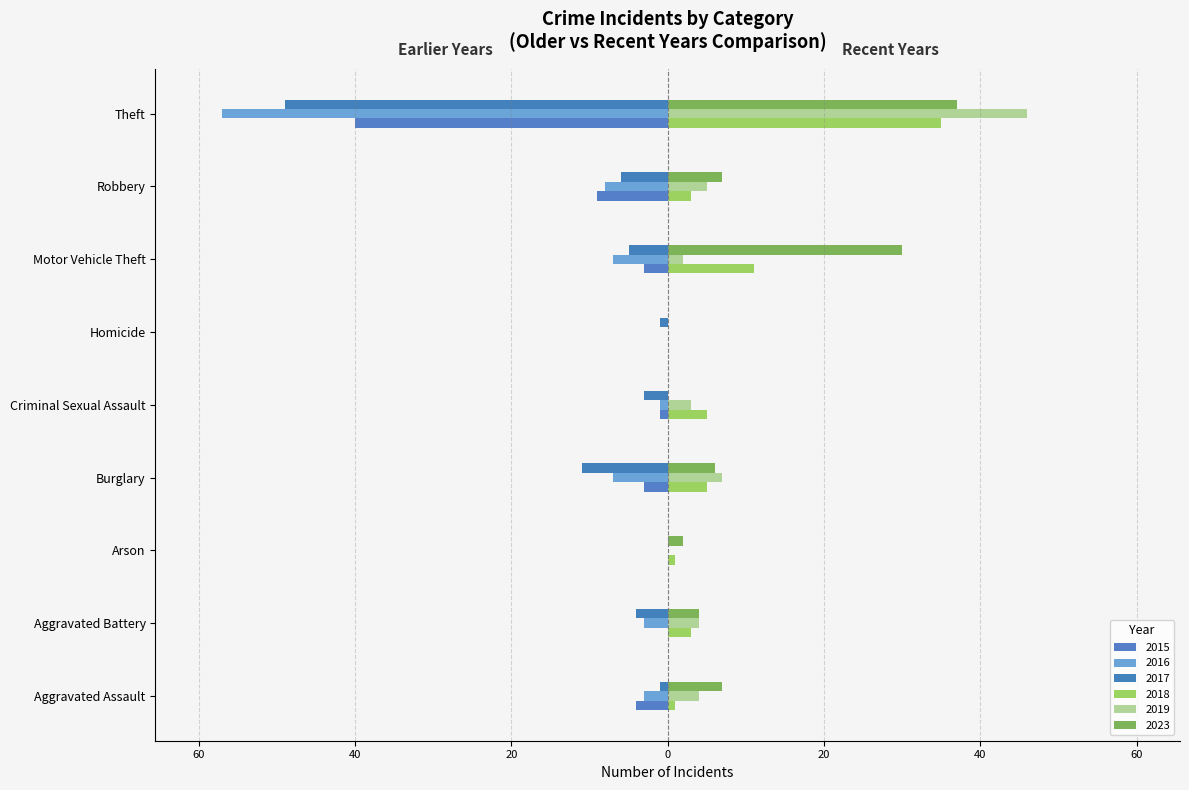

Reading left to right, what are all the values shown in this chart?

2015: -4	0	0	-3	-1	0	-3	-9	-40
2017: -1	-4	0	-11	-3	-1	-5	-6	-49
2016: -3	-3	0	-7	-1	0	-7	-8	-57
2018: 1	3	1	5	5	0	11	3	35
2023: 7	4	2	6	0	0	30	7	37
2019: 4	4	0	7	3	0	2	5	46